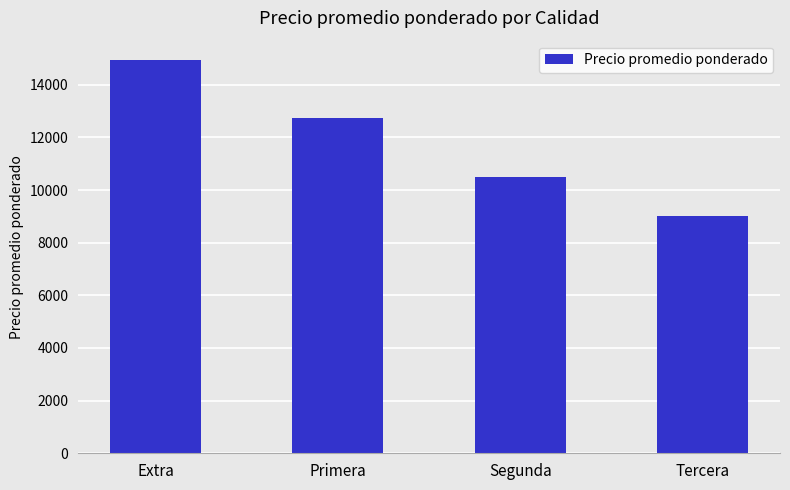

Does the chart contain any negative values?

No